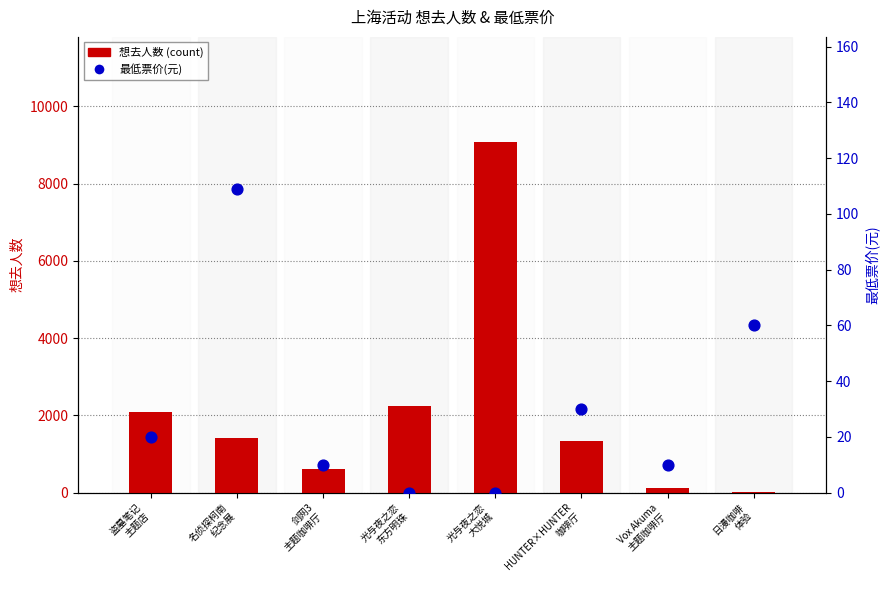

What is the total value across all series at 盗墓笔记
主题店?

2113